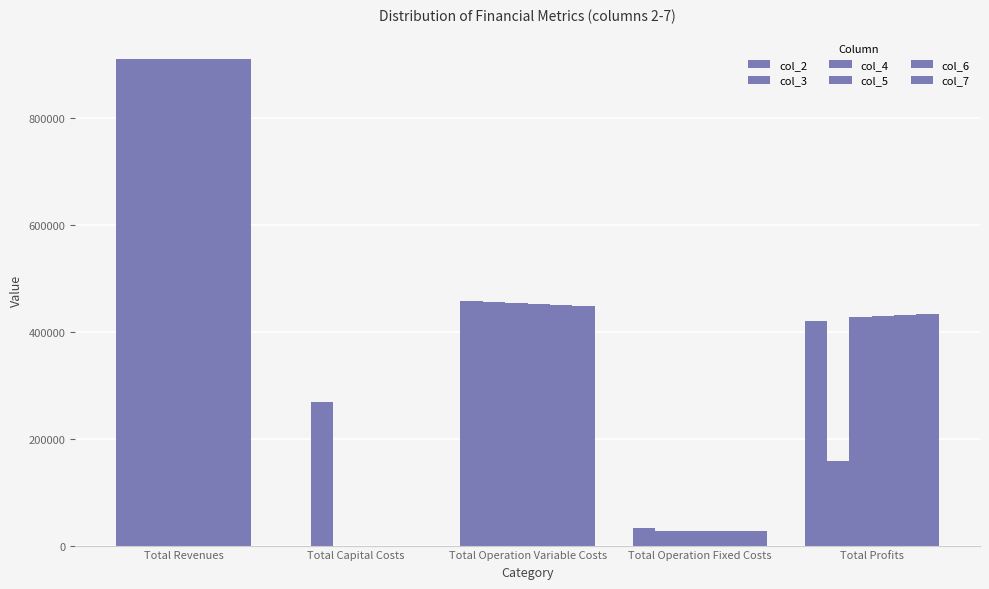

Is it true that col_4 equals 127424.1 at Total Profits?

False